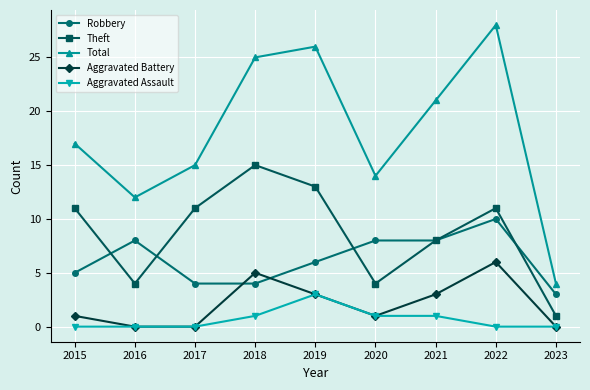

What is the difference between the second highest and minimum values in the Aggravated Battery series?

5